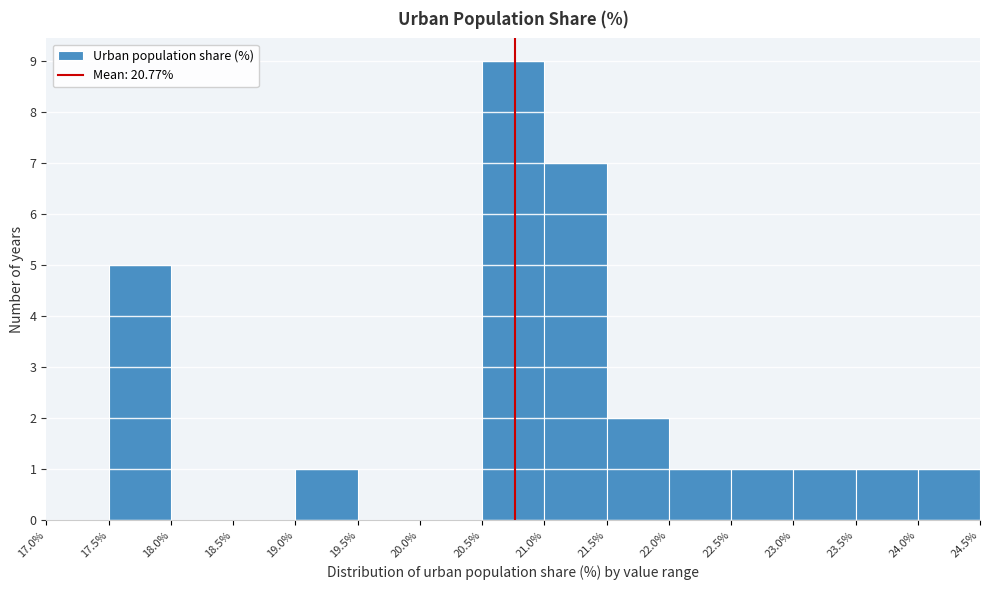

Reading left to right, list every bar in this chart as the range it spans on the x-axis followed by its height. The values are not printed on the chart, so give them approximately, as read against the axis.

17.0% to 17.5%: 0
17.5% to 18.0%: 5
18.0% to 18.5%: 0
18.5% to 19.0%: 0
19.0% to 19.5%: 1
19.5% to 20.0%: 0
20.0% to 20.5%: 0
20.5% to 21.0%: 9
21.0% to 21.5%: 7
21.5% to 22.0%: 2
22.0% to 22.5%: 1
22.5% to 23.0%: 1
23.0% to 23.5%: 1
23.5% to 24.0%: 1
24.0% to 24.5%: 1